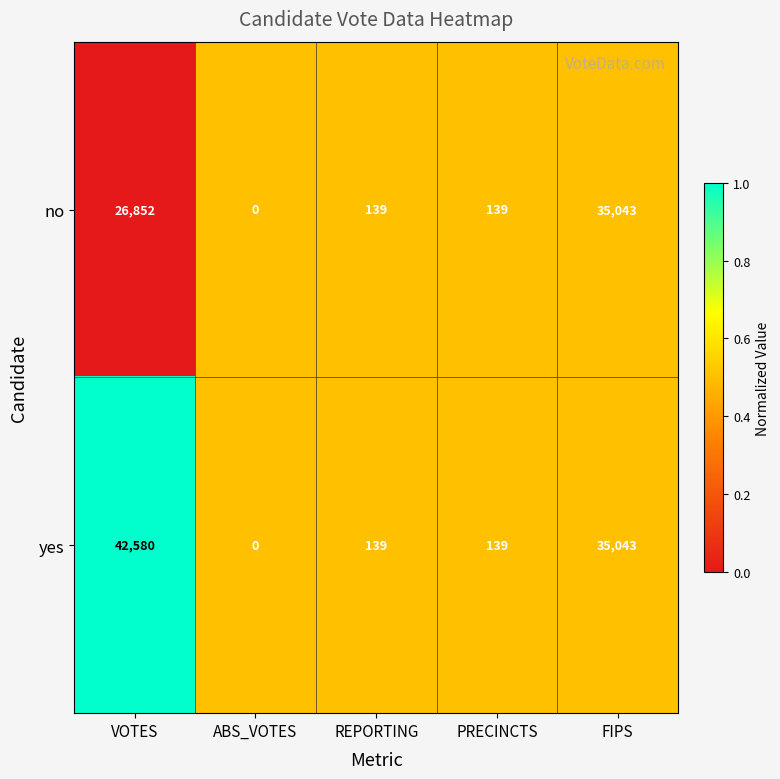

Rank the series by their maximum value, from lowest to highest.

no, yes